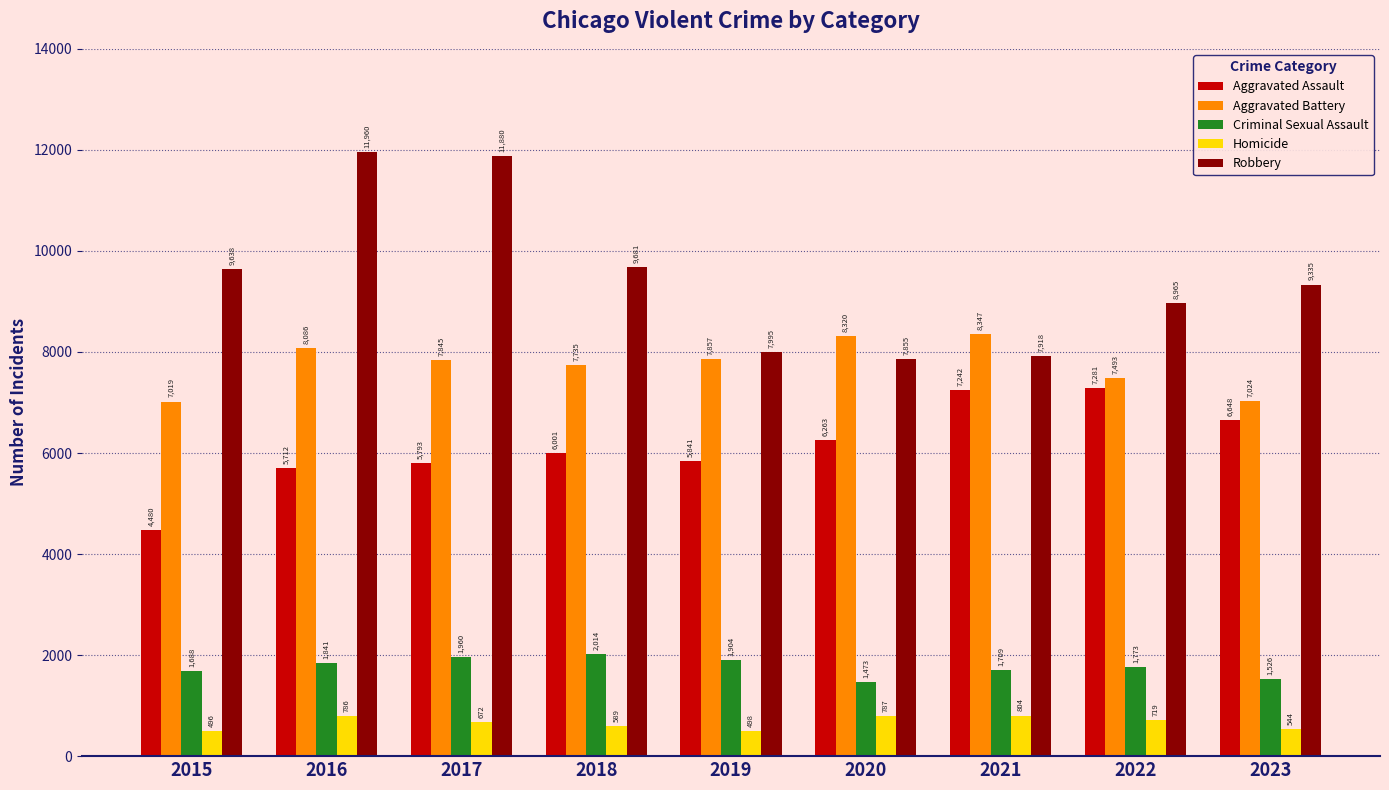

Is it true that Robbery equals 7918 at 2021?

True